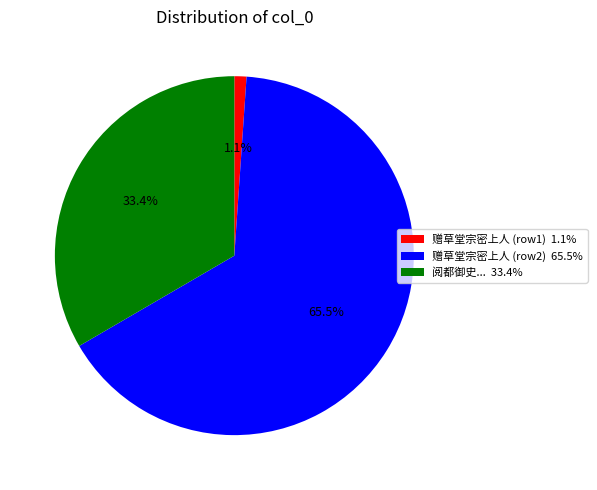

Which has a higher value, 阅都御史... 33.4% or 赠草堂宗密上人 (row1) 1.1%?

阅都御史... 33.4%